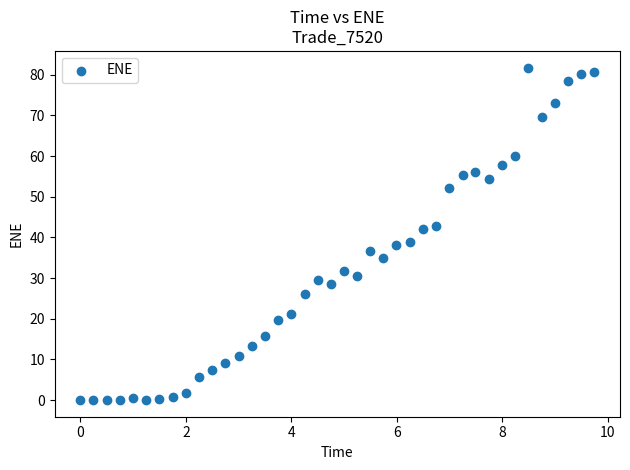

What is the range of X values (max minus min)?

9.7